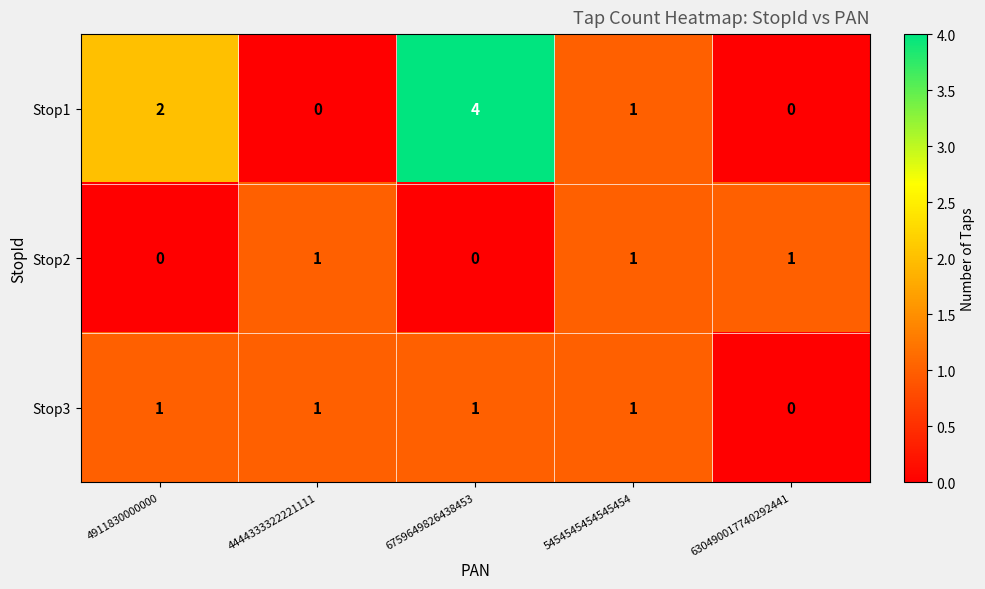

What is the difference between the highest and lowest values at 6759649826438453?

4